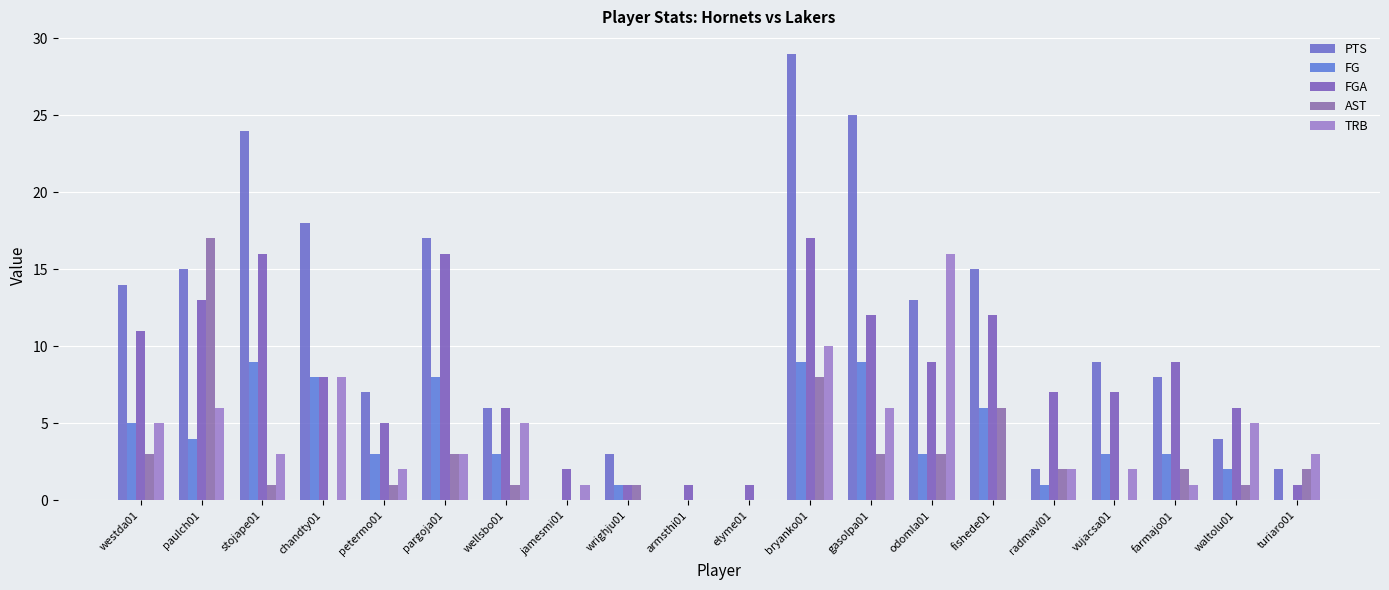

What are all the series names shown in the legend?

PTS, FG, FGA, AST, TRB